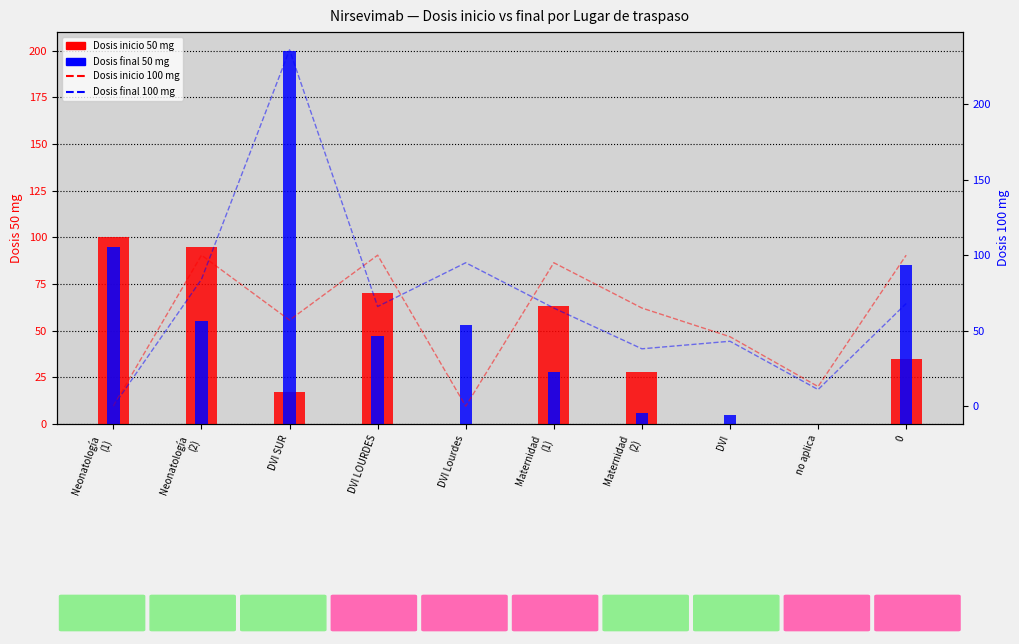

What is the difference between the second highest and minimum values in the Dosis inicio 50 mg series?

95